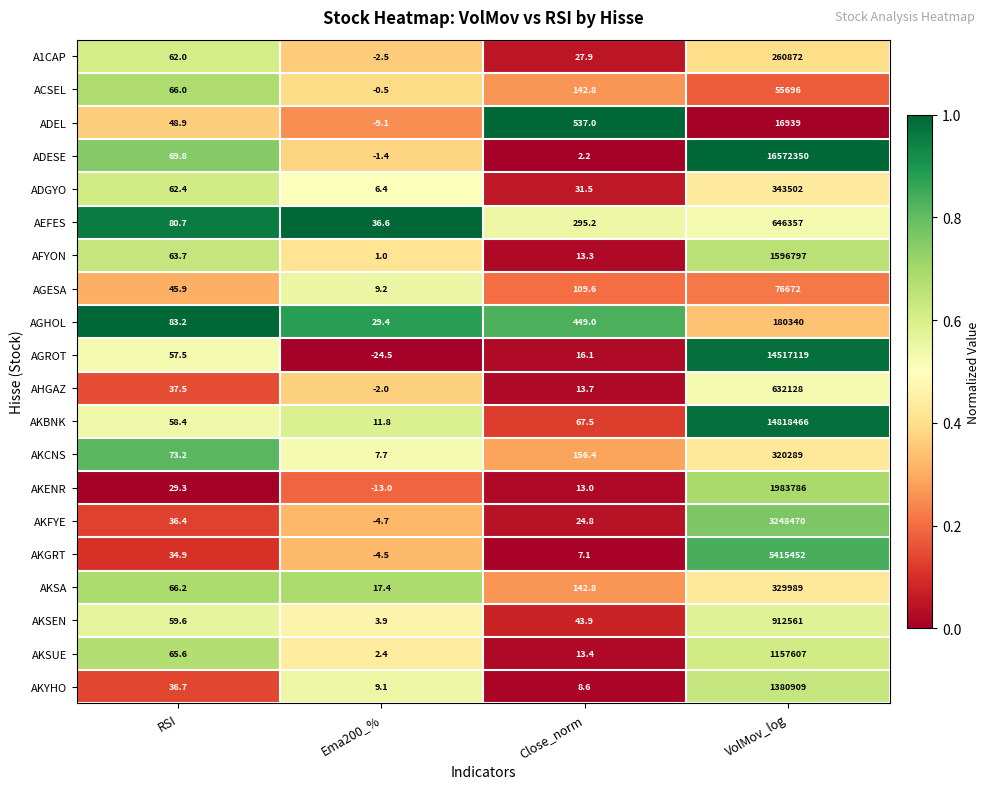

How many categories are shown in the chart?

4